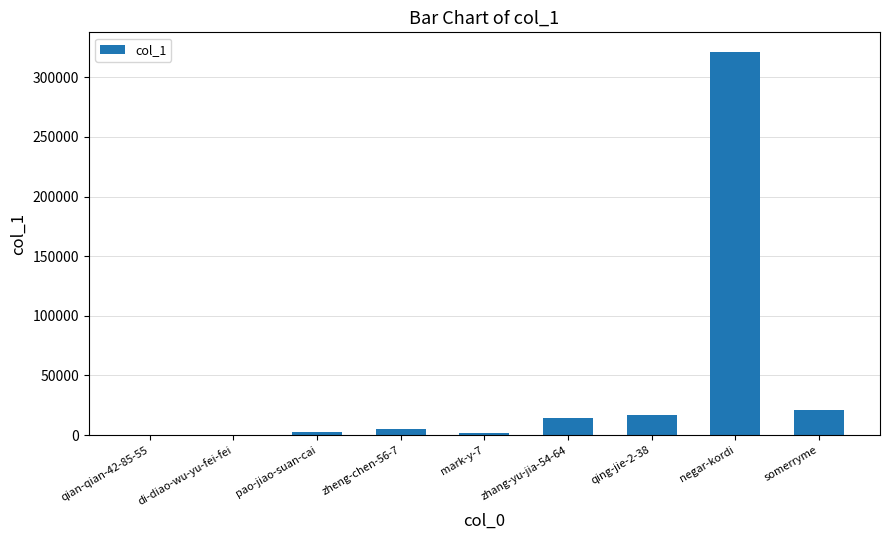

What is the sum of all values?

382562